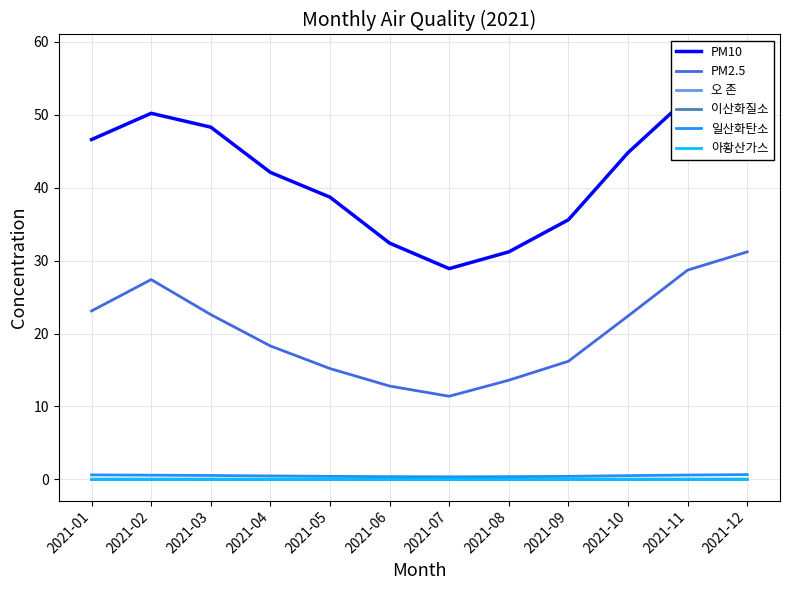

How many 오 존 values are between 0 and 1?

12